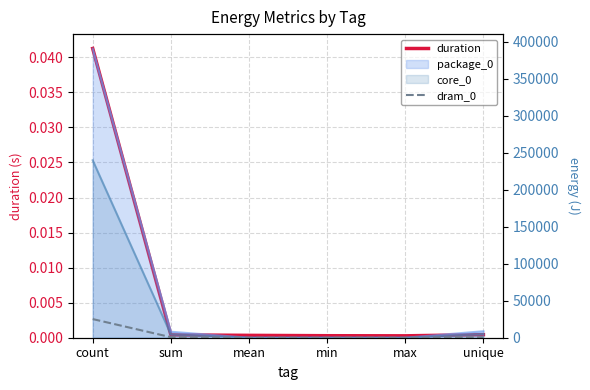

Where do dram_0 and duration first cross each other?

sum and mean